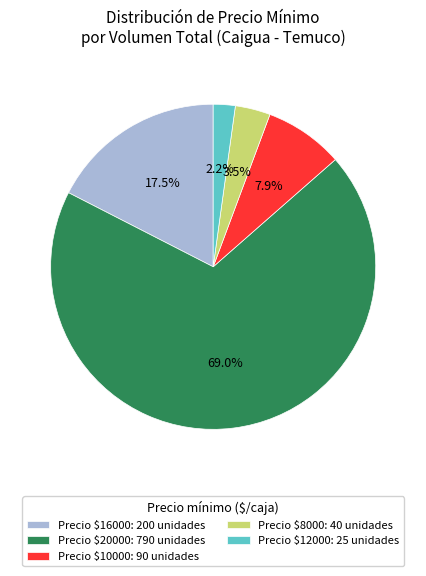

How much of the chart is everything except Precio $12000: 25 unidades?

97.8%